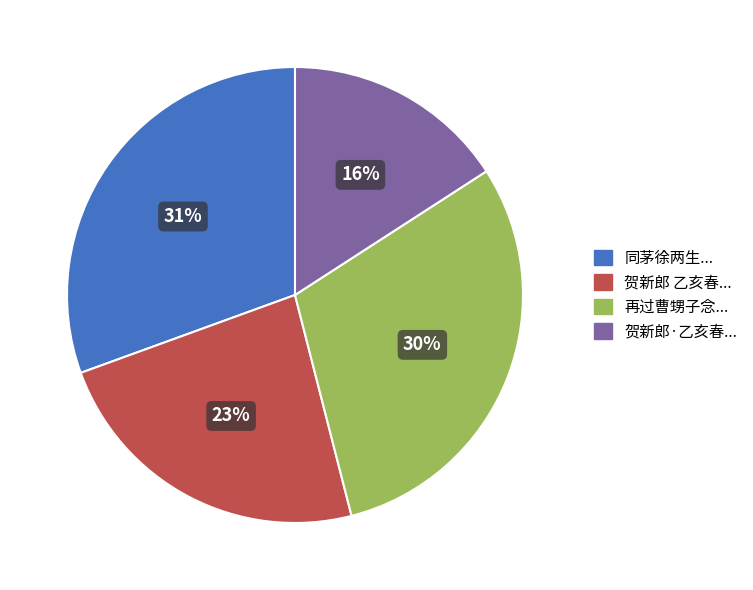

Is there any slice that represents more than half of the pie?

No